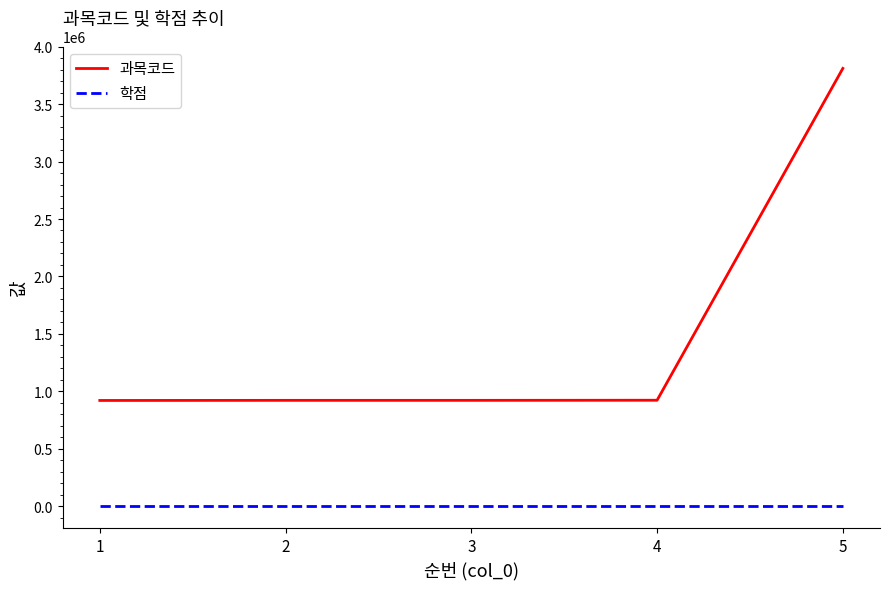

Is the value of 과목코드 at 4 greater than the value of 학점 at 2?

Yes